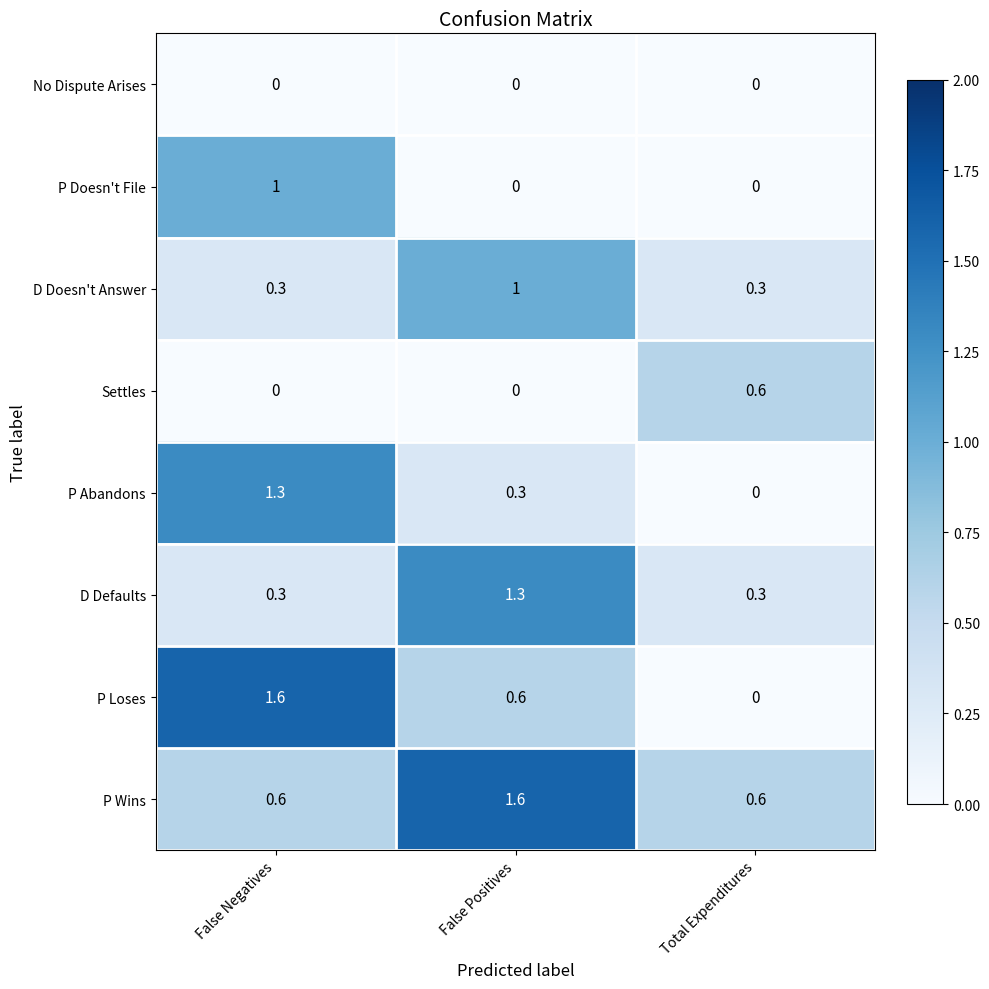

Reading left to right, transcribe all the data shown in this chart.

No Dispute Arises: False Negatives=0.0	False Positives=0.0	Total Expenditures=0.0
P Doesn't File: False Negatives=1.0	False Positives=0.0	Total Expenditures=0.0
D Doesn't Answer: False Negatives=0.3	False Positives=1.0	Total Expenditures=0.3
Settles: False Negatives=0.0	False Positives=0.0	Total Expenditures=0.6
P Abandons: False Negatives=1.3	False Positives=0.3	Total Expenditures=0.0
D Defaults: False Negatives=0.3	False Positives=1.3	Total Expenditures=0.3
P Loses: False Negatives=1.6	False Positives=0.6	Total Expenditures=0.0
P Wins: False Negatives=0.6	False Positives=1.6	Total Expenditures=0.6